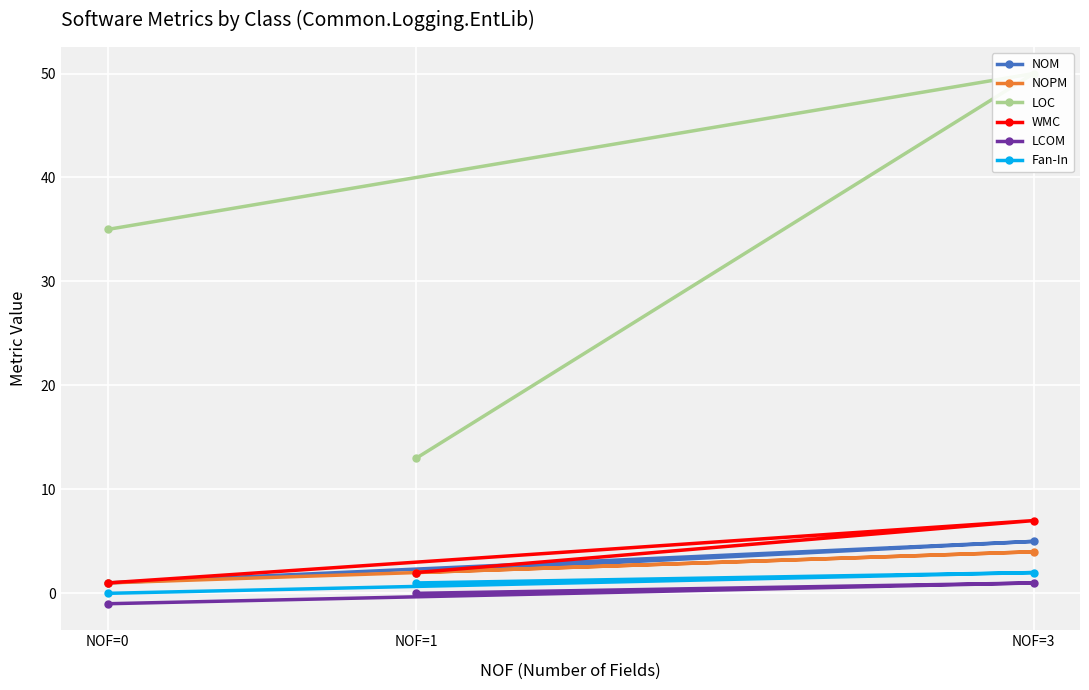

Which series has the largest range (max minus min)?

LOC